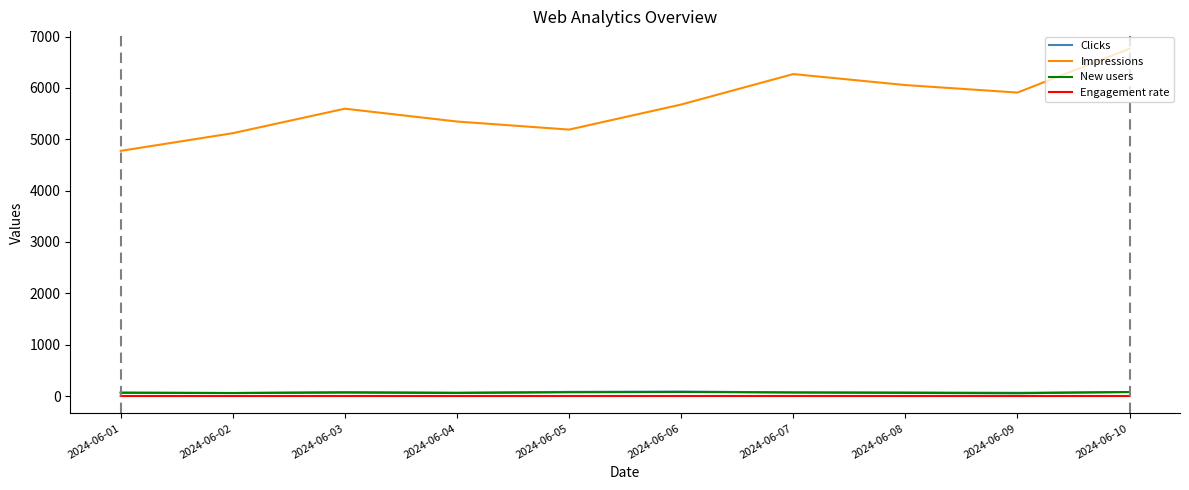

True or false: Impressions and Engagement rate intersect in this chart.

False